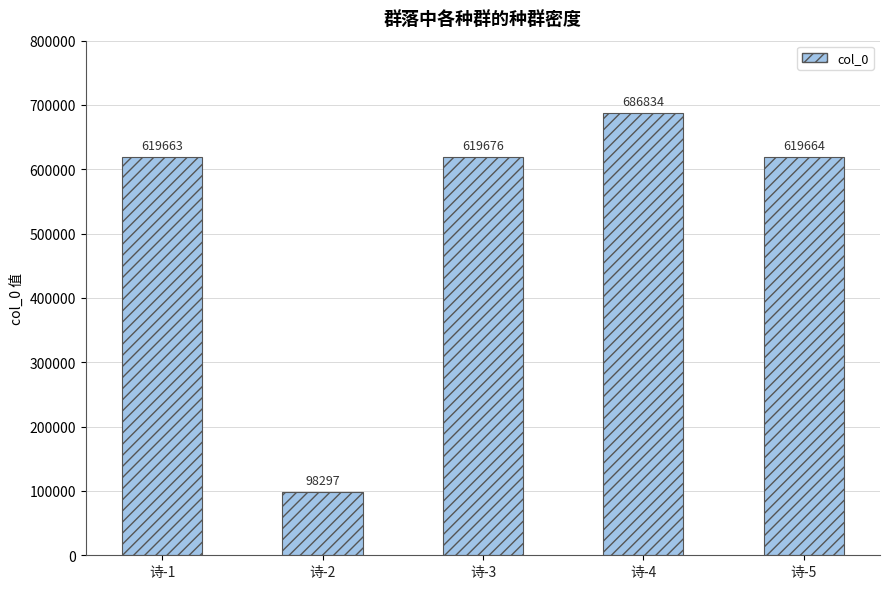

At which category does the chart reach its peak across all series?

诗-4